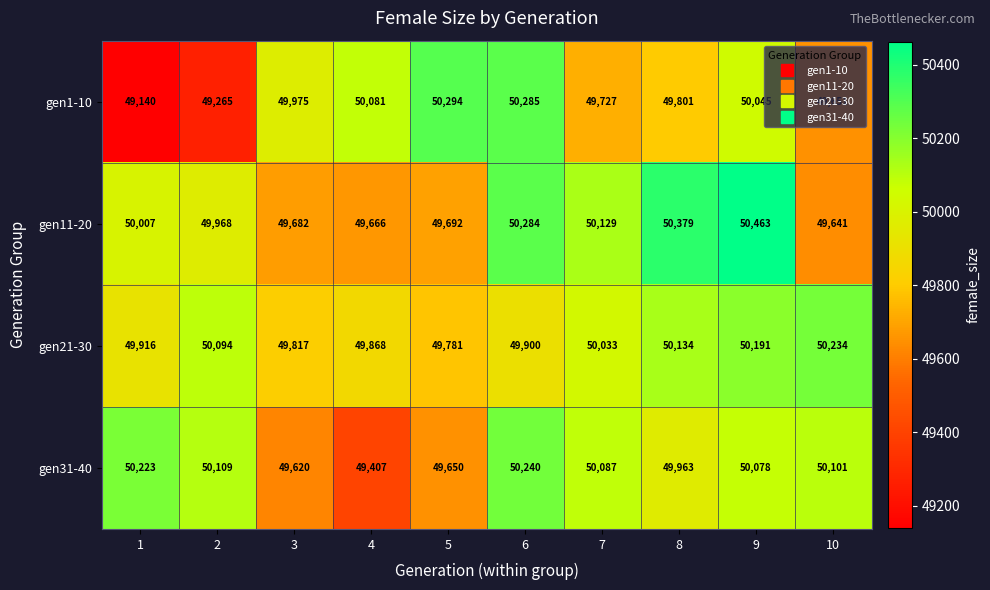

What is the greatest value displayed?

50463